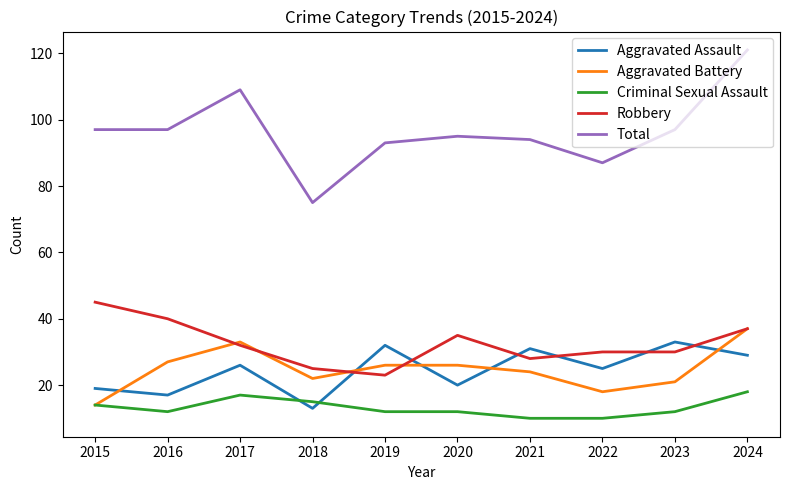

What is the average value of the Aggravated Battery series?

25